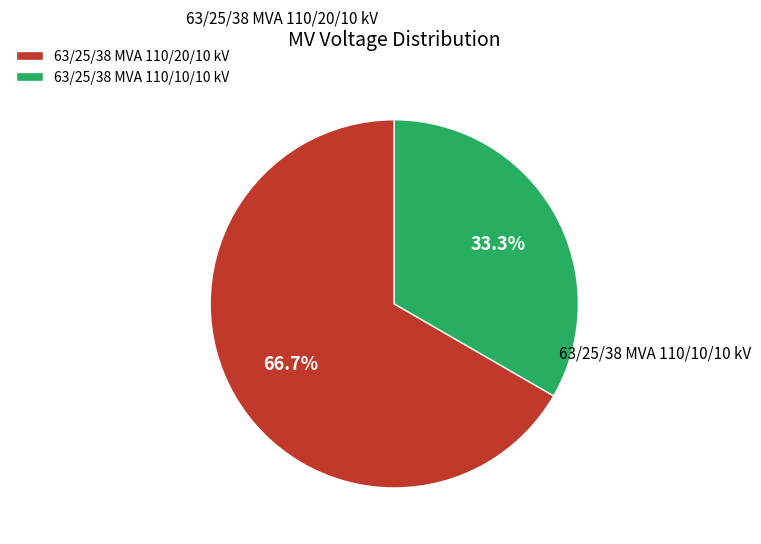

Which slice represents more than half of the pie?

63/25/38 MVA 110/20/10 kV